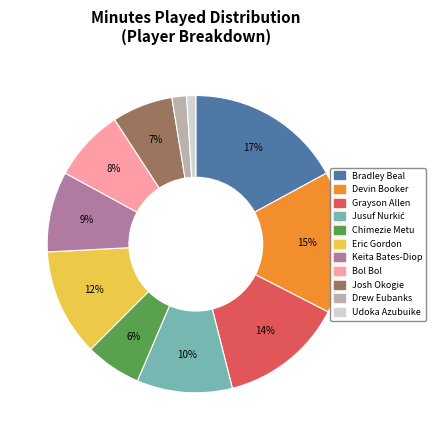

What is the smallest slice in the pie chart?

Udoka Azubuike